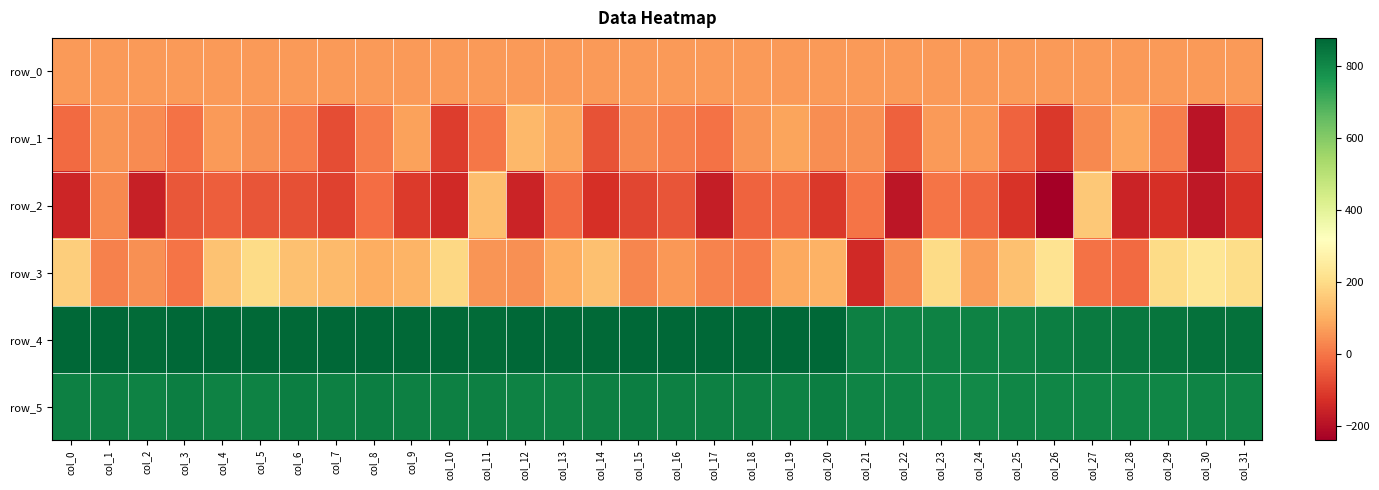

What is the difference between the maximum and minimum values in the row_4 series?

65.0